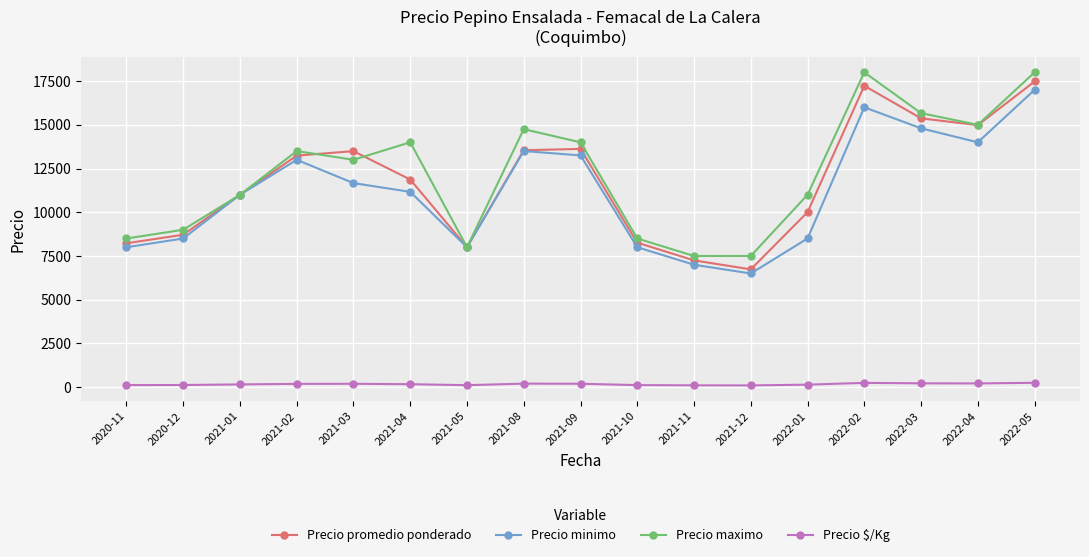

The value of Precio maximo at 2022-03 is 15667. True or false?

True